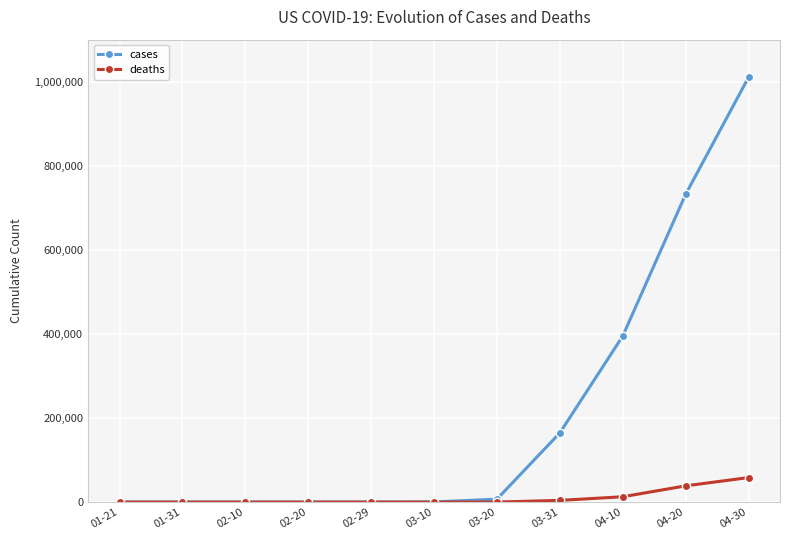

Rank the series by their average value, from highest to lowest.

cases, deaths